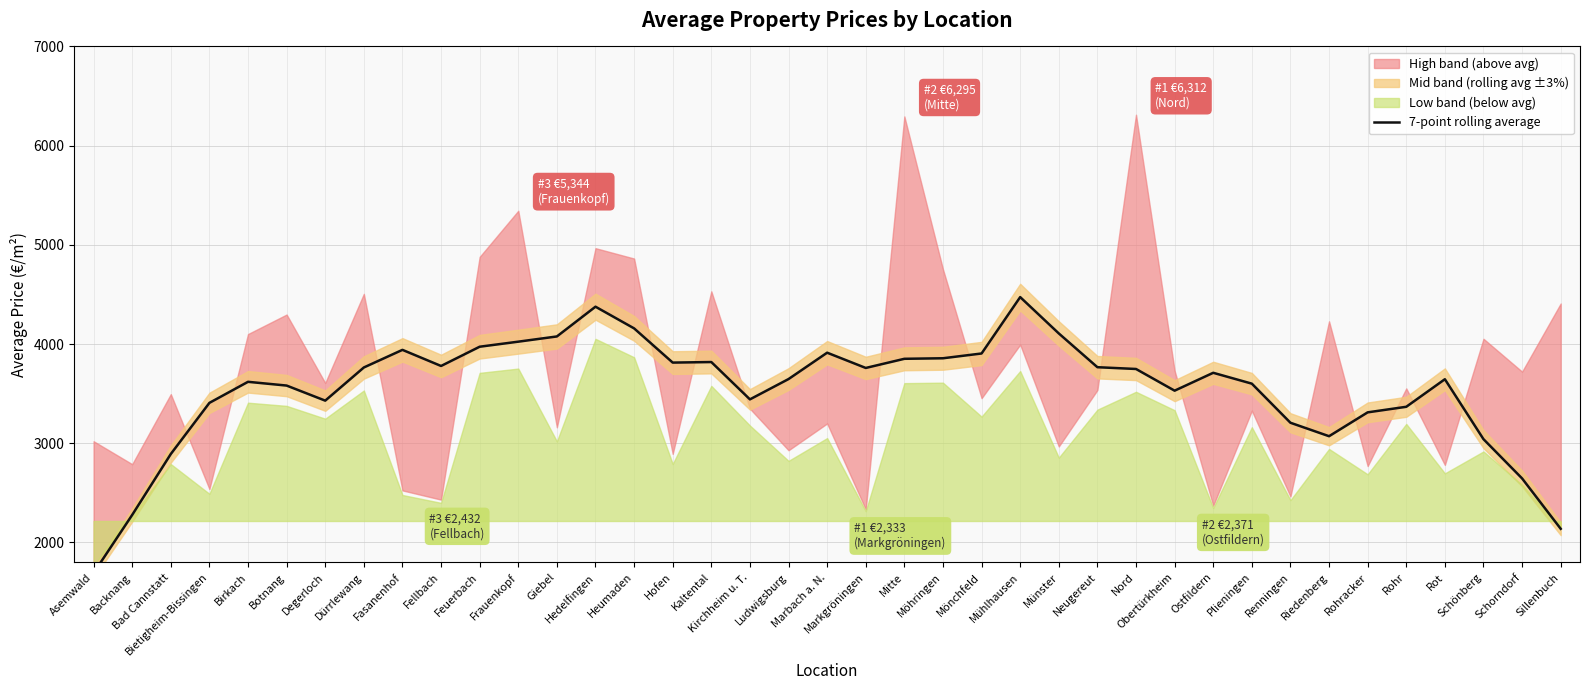

True or false: there are more than 1 points higher than both neighbors.

True